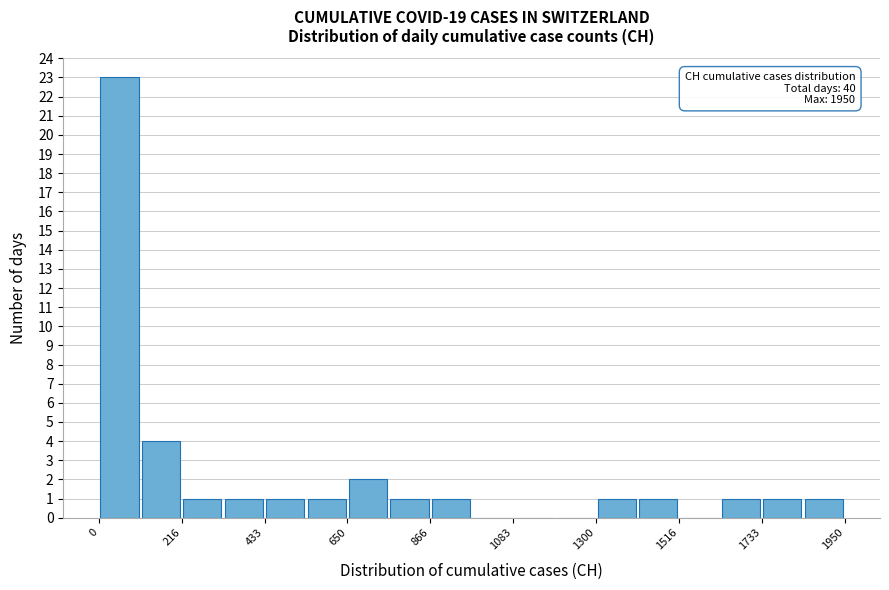

Around what value on the x-axis is the tallest bar? Give the approximate position of its centre, as read against the axis.

50